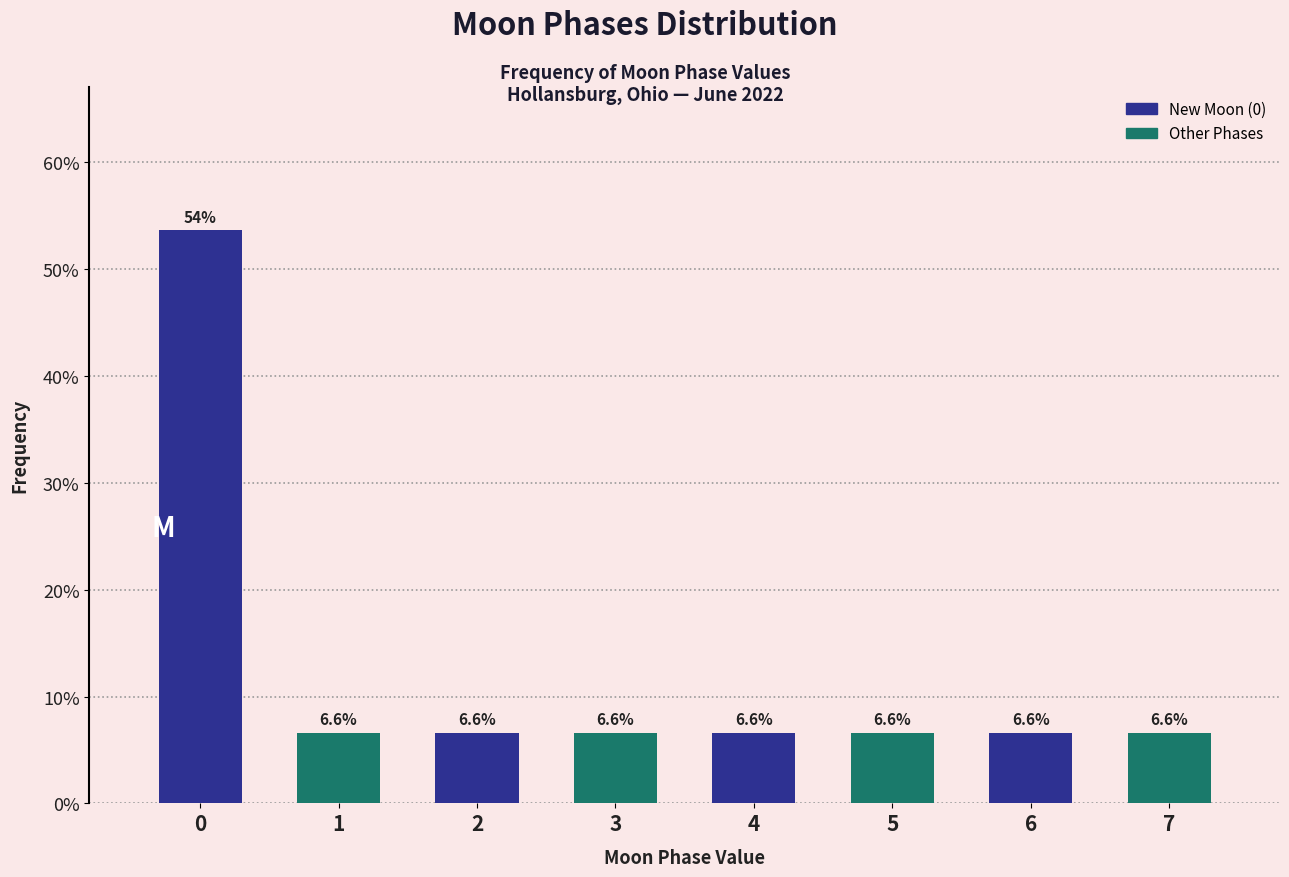

Reading left to right, what are all the values shown in this chart?

53.6	6.6	6.6	6.6	6.6	6.6	6.6	6.6